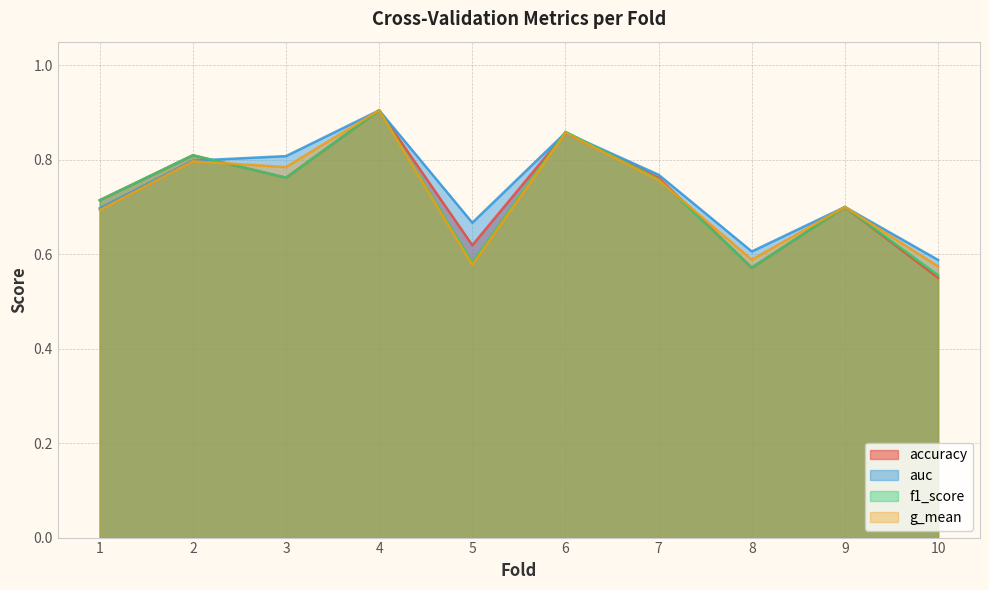

How many data points does each series have?

10